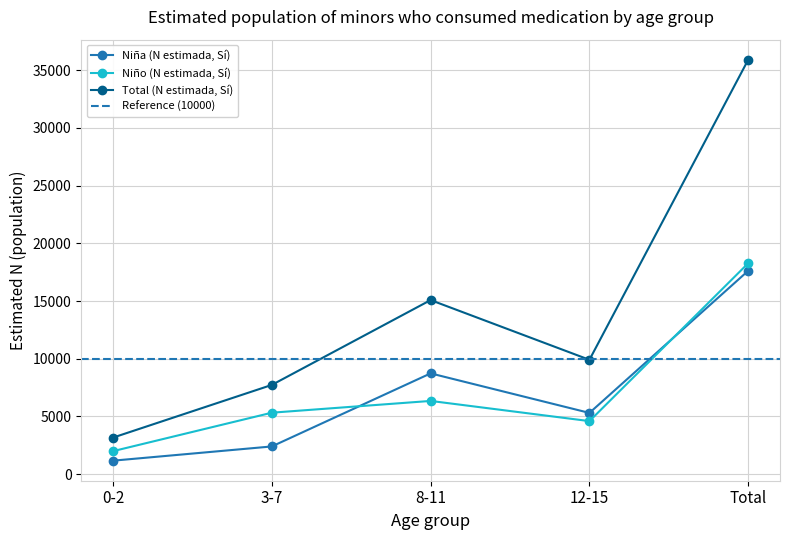

List the labels in order of Total (N estimada, Sí) value, largest first.

Total, 8-11, 12-15, 3-7, 0-2